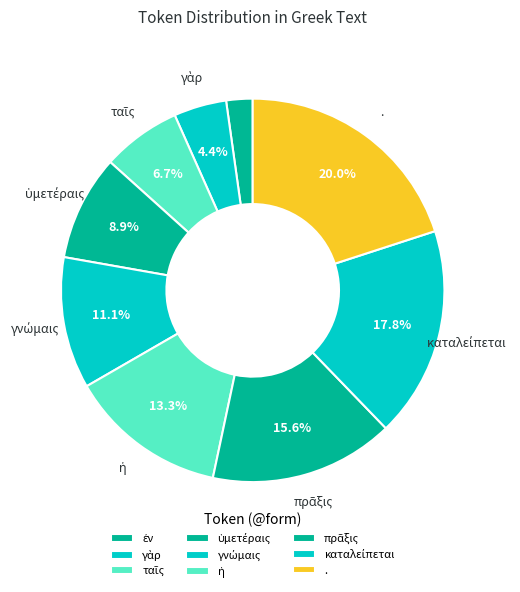

Does . represent more than half of the total?

No